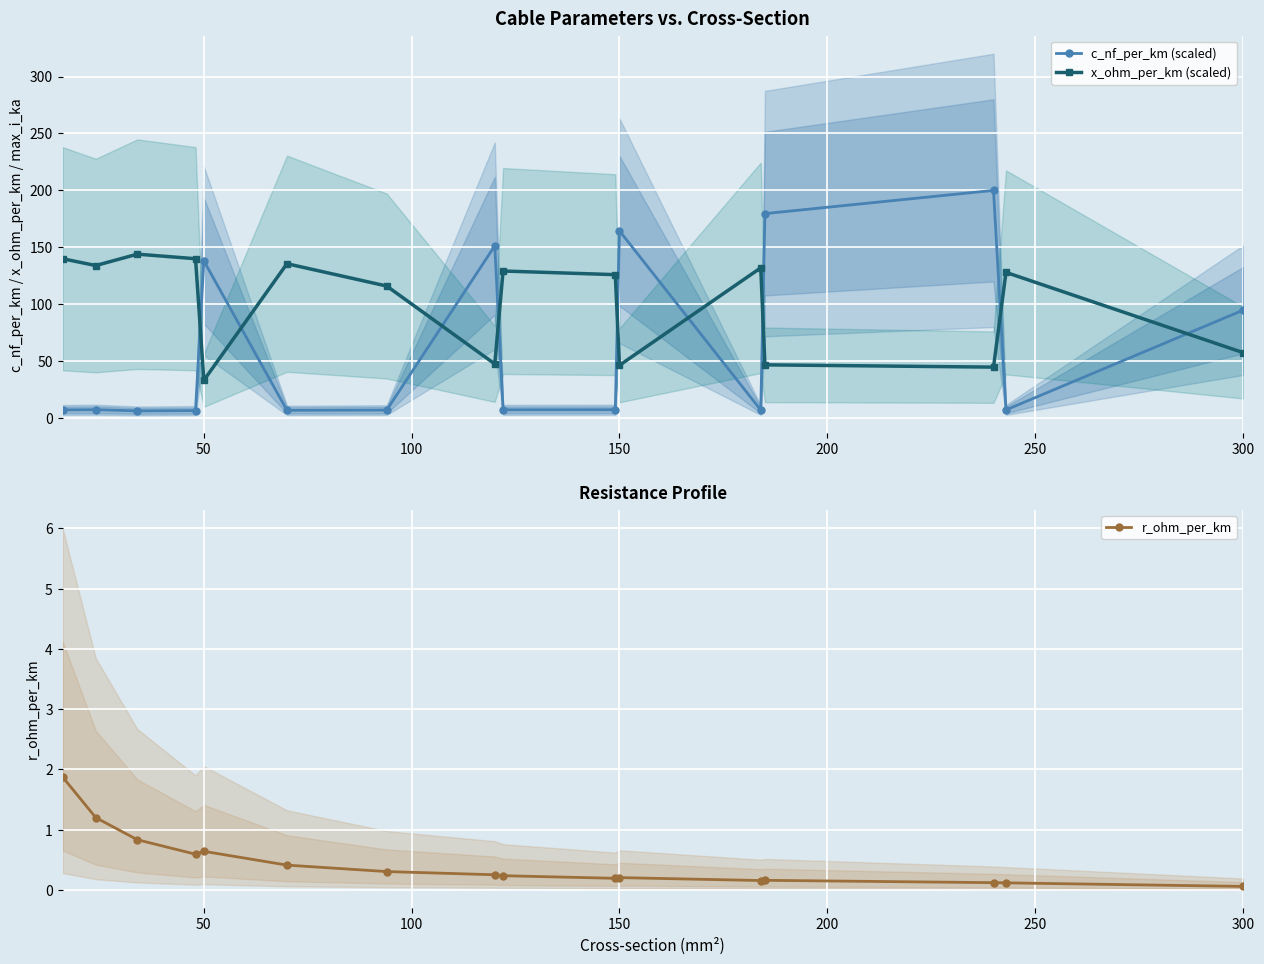

Is it true that c_nf_per_km (scaled) equals 42.3 at 50?

False